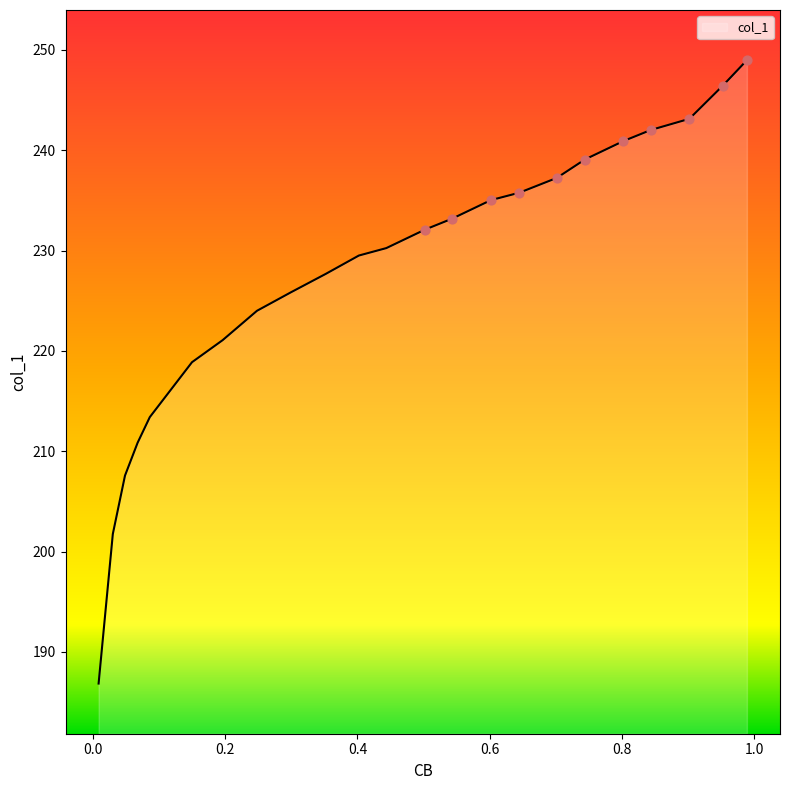

Which has a higher value, 0.1963 or 0.15?

0.1963